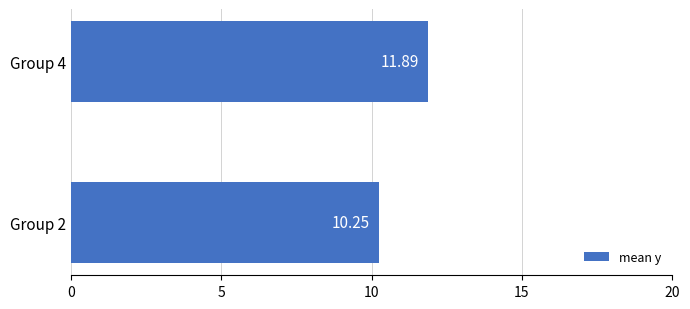

What is the sum of the values at Group 2 and Group 4?

22.1